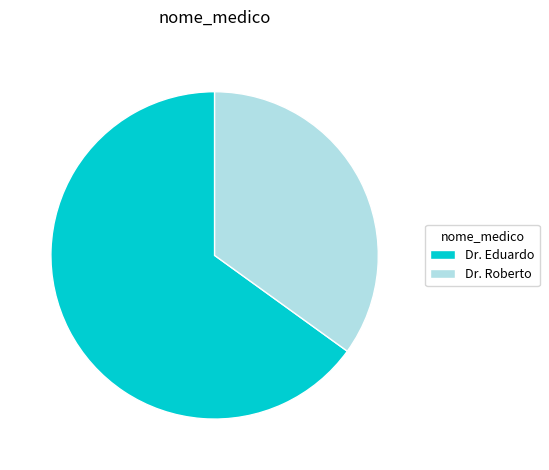

Which category has the biggest portion of the pie?

Dr. Eduardo